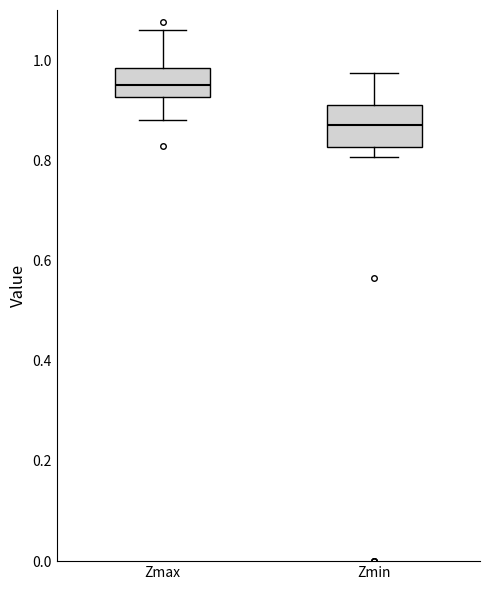

Reading left to right, transcribe this box plot: for each box, give where its median line is, the range the box spans, and where its two whiskers end, as read against the y-axis. The values are not printed on the chart, so give them approximately, as read against the axis.

Zmax: median 0.96, box 0.92 to 0.98, whiskers 0.88 to 1.06
Zmin: median 0.86, box 0.82 to 0.92, whiskers 0.80 to 0.98